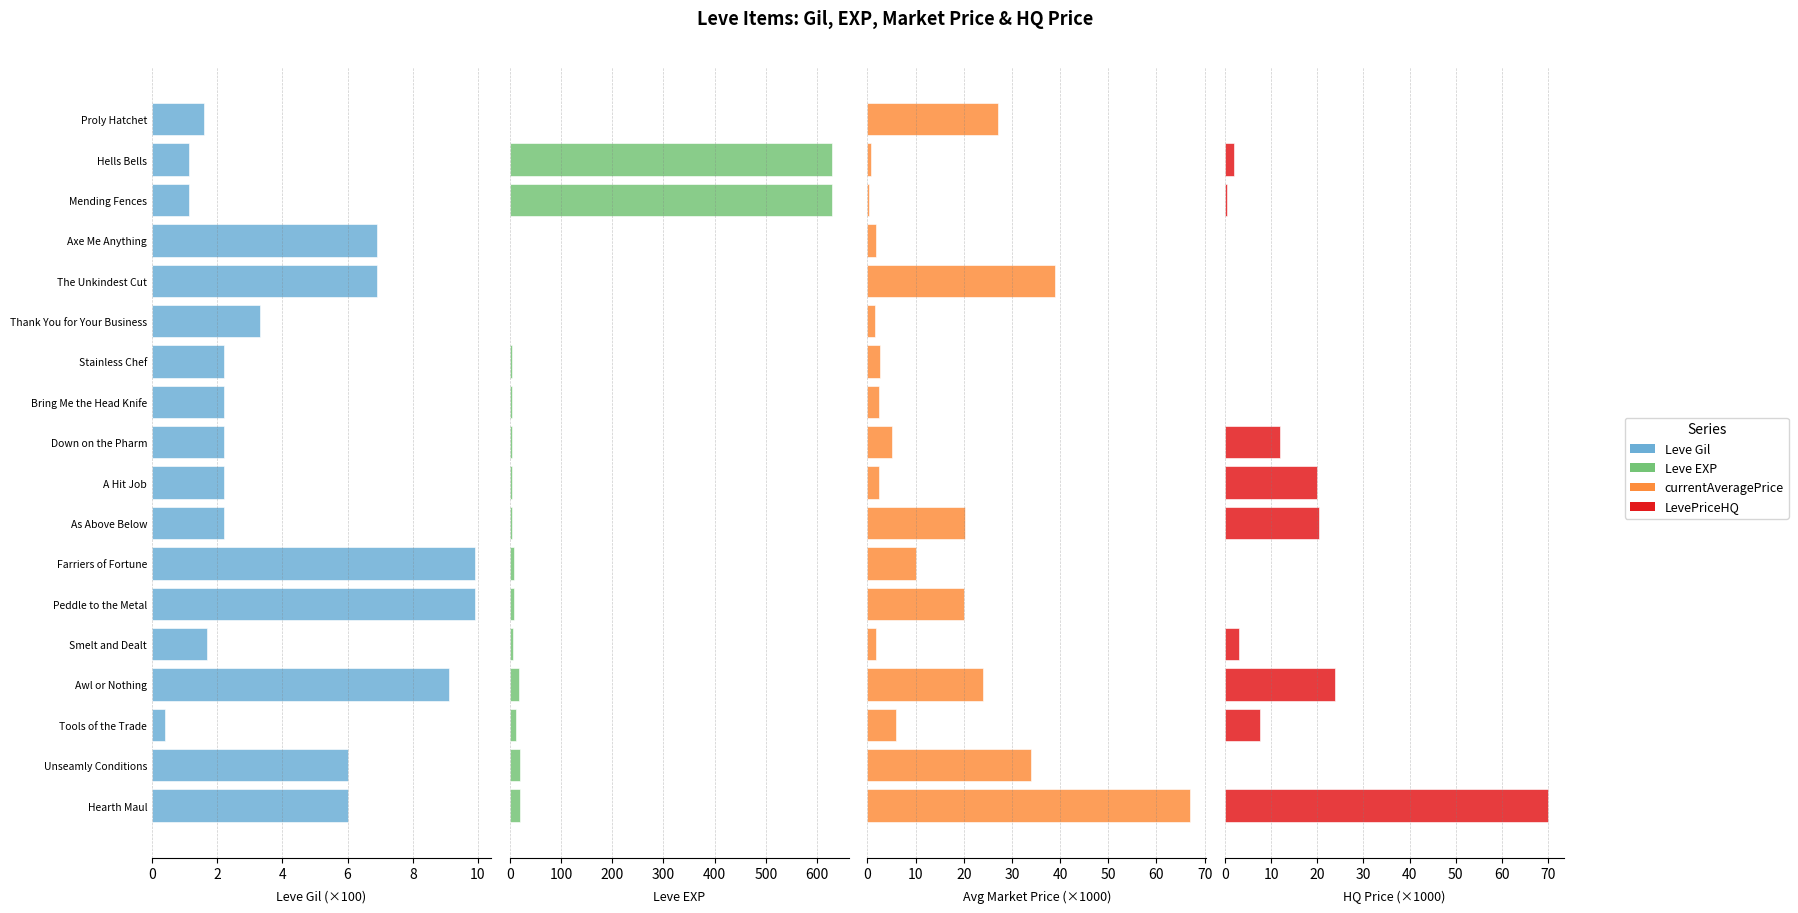

Between Thank You for Your Business and Tools of the Trade, which series saw the biggest shift?

Leve EXP